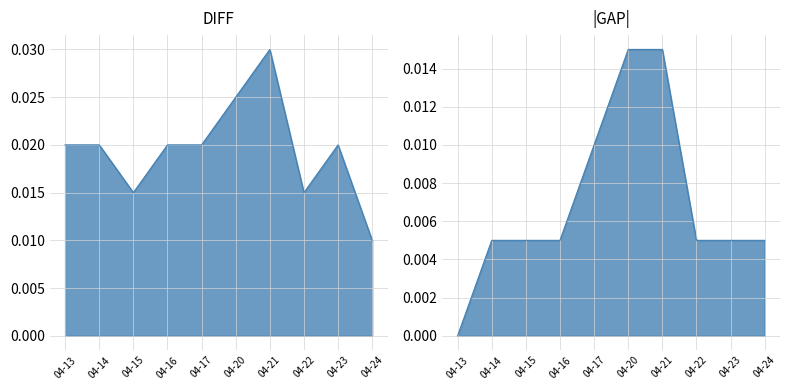

Does the chart display data point markers on the line(s)?

No